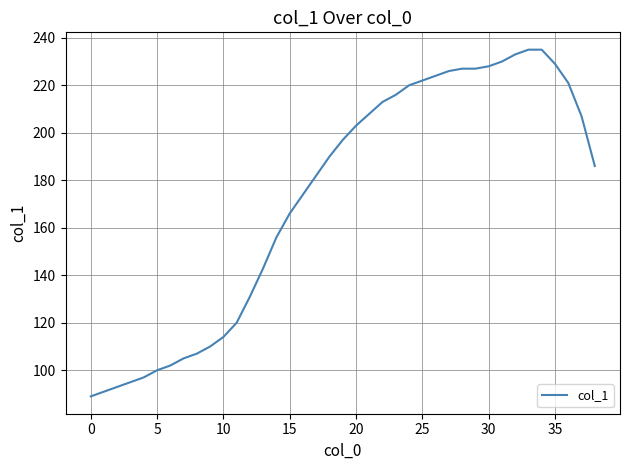

What is the maximum value shown in the chart?

235